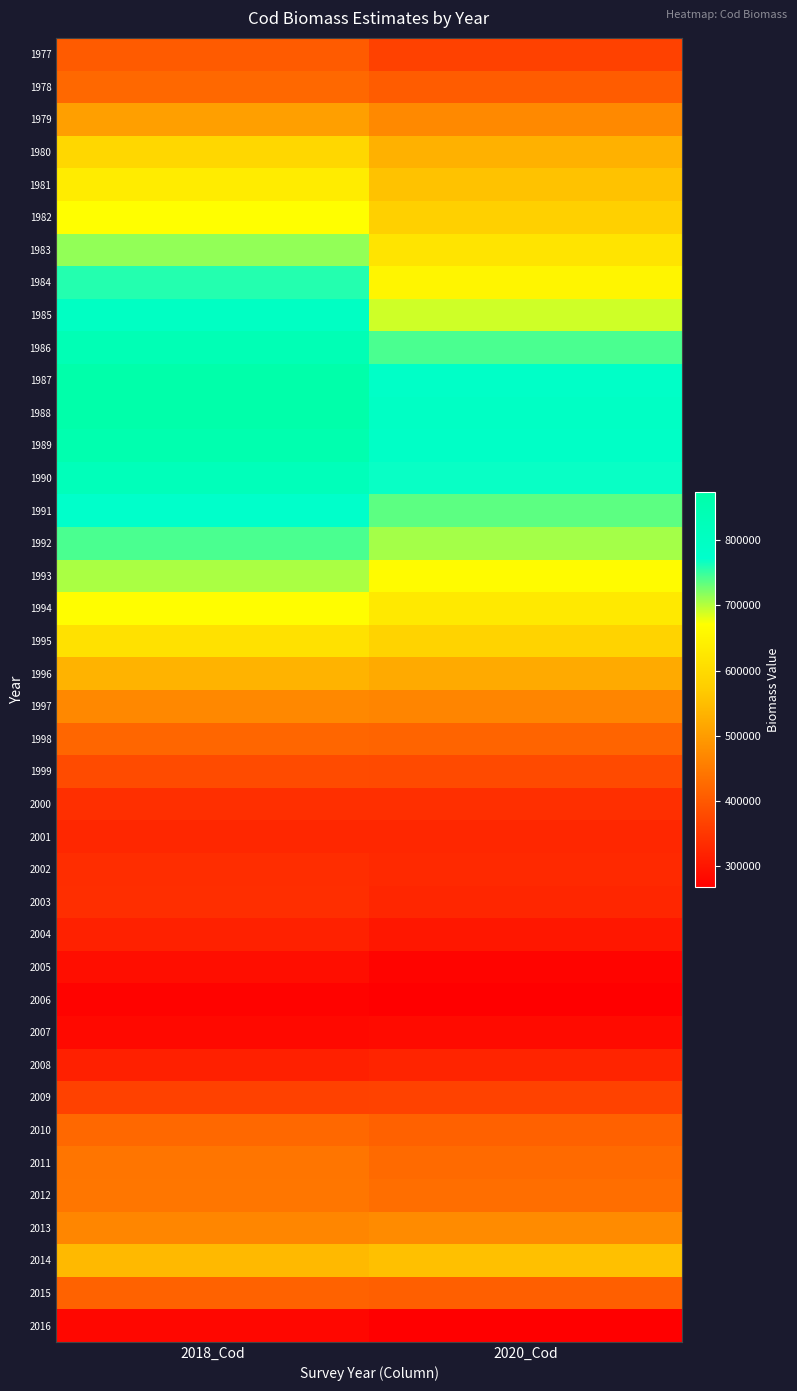

What is the total value across all series at 2020_Cod?

19952364